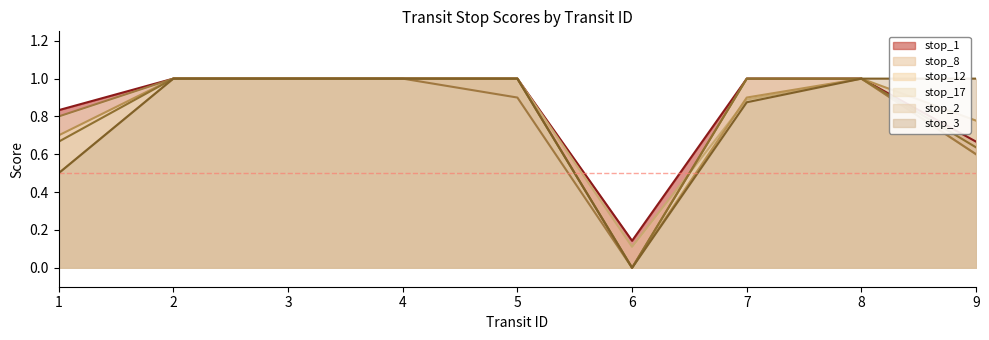

What is the maximum value for stop_12?

1.0